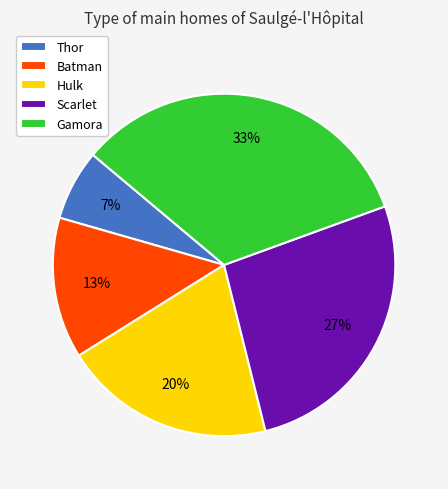

What percentage is the Batman slice, to the nearest percent?

13%